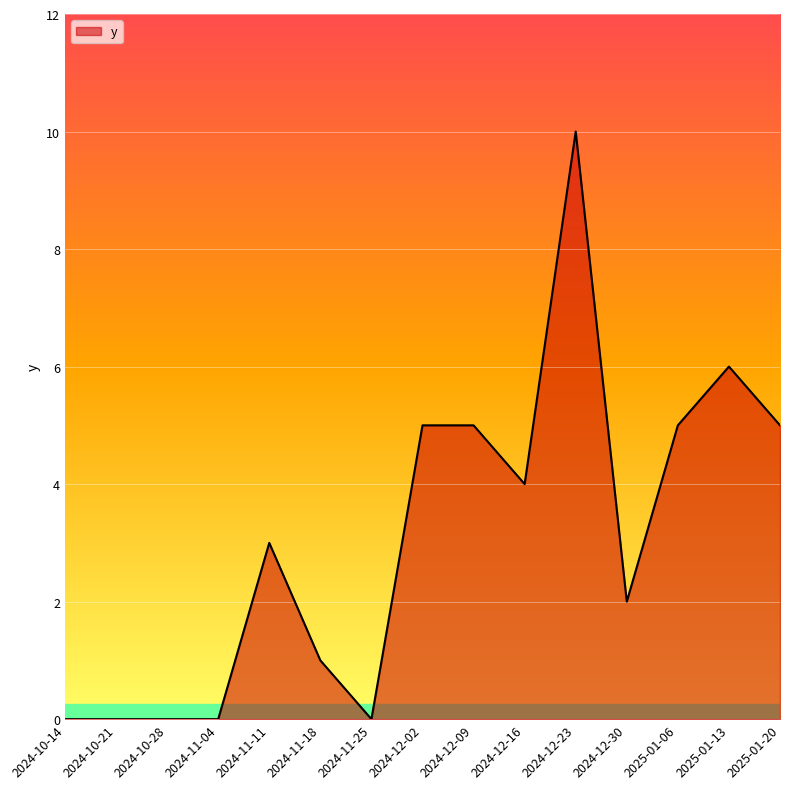

The chart shows a value of 4 at 2024-12-16. True or false?

True